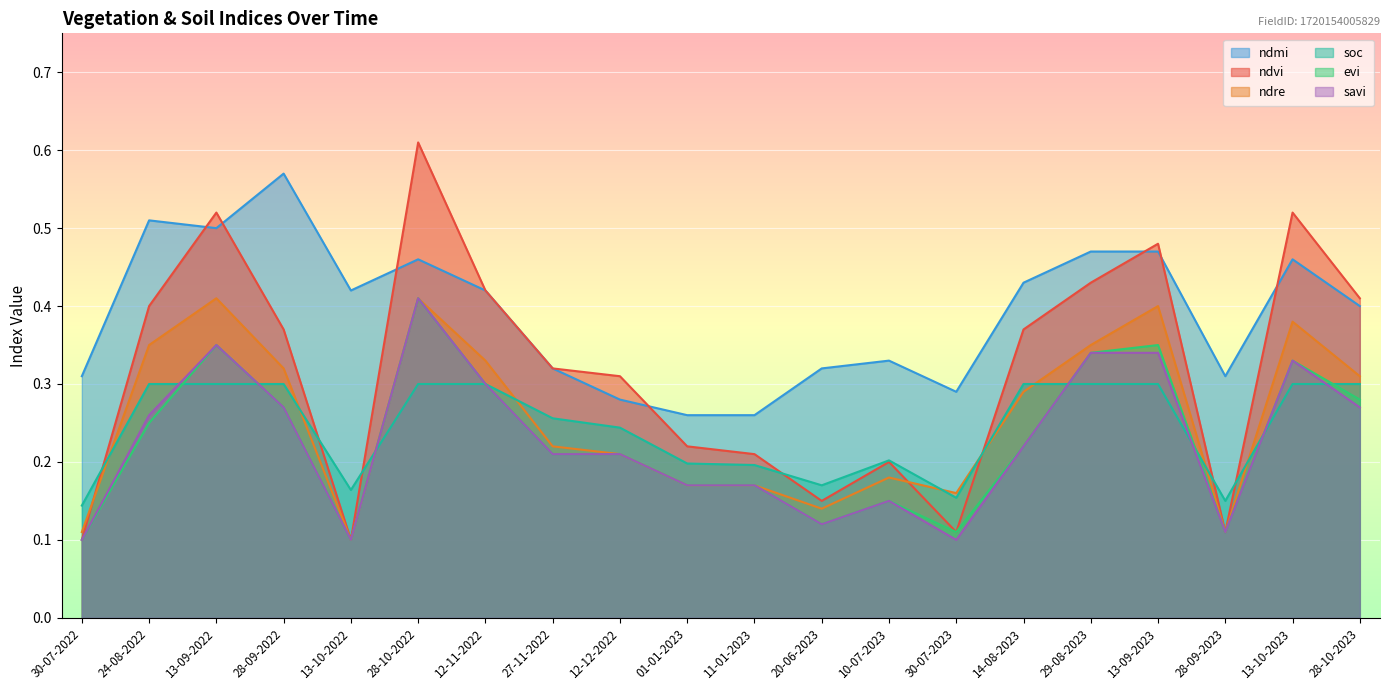

Is it true that ndvi equals 0.3 at 27-11-2022?

True